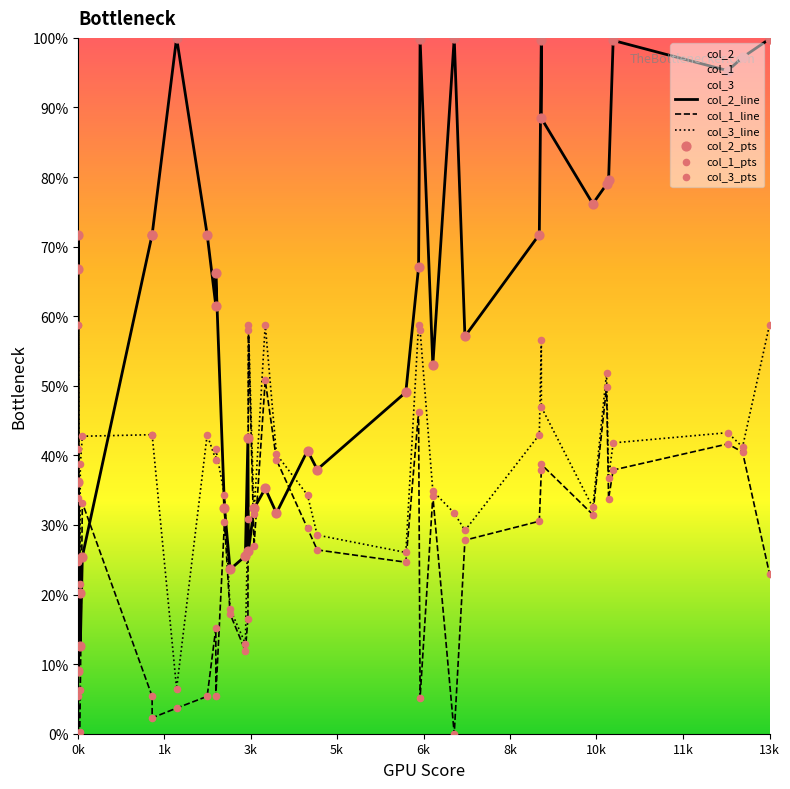

Which series contains the highest Y value?

col_2_line